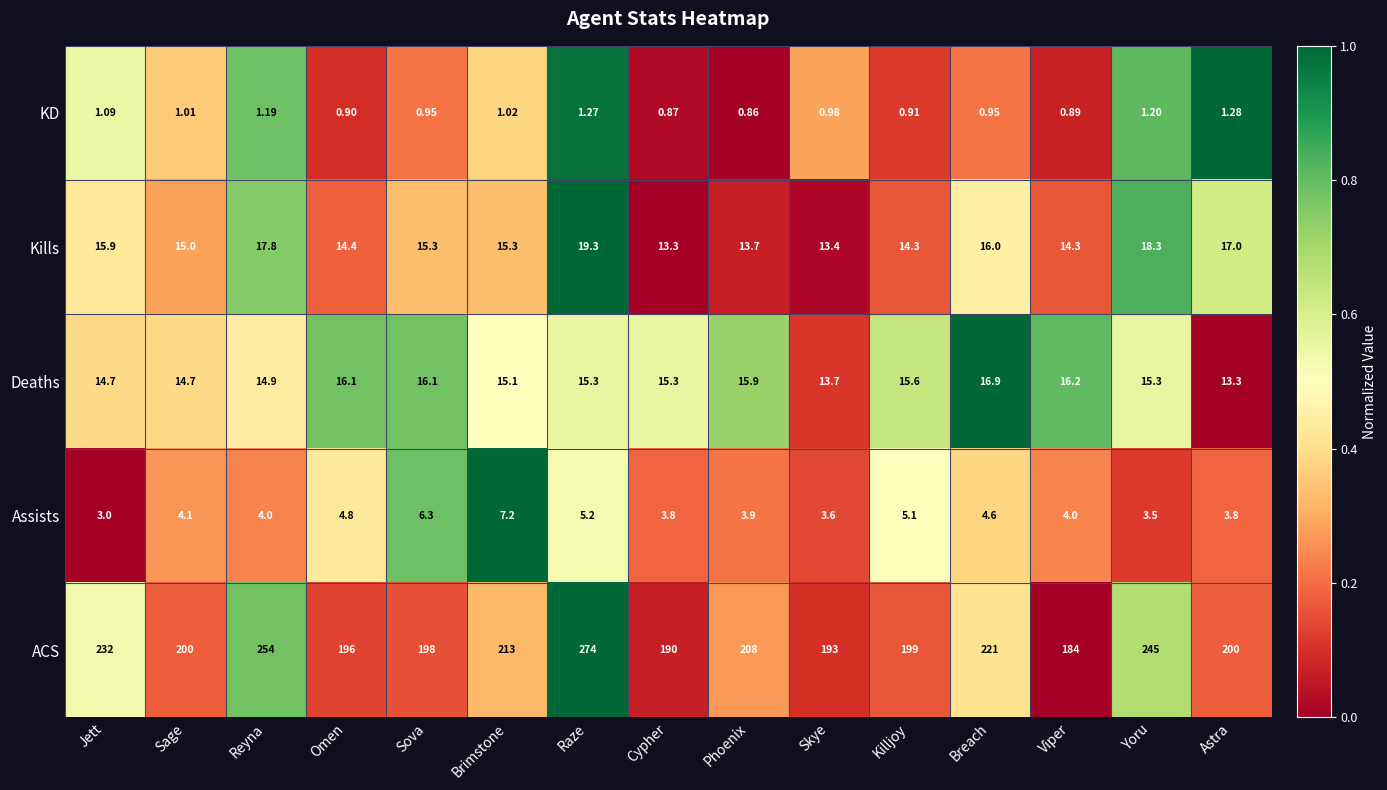

At which label does ACS first exceed 200?

Jett